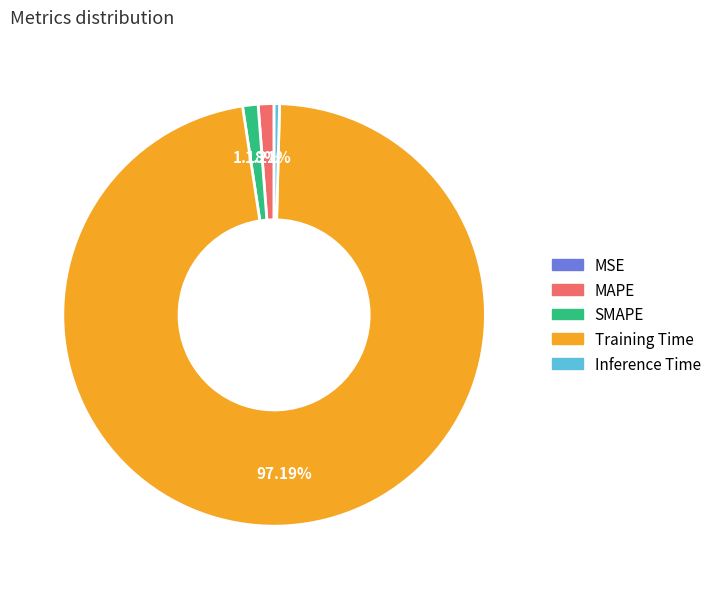

Is Training Time the majority of the pie?

Yes